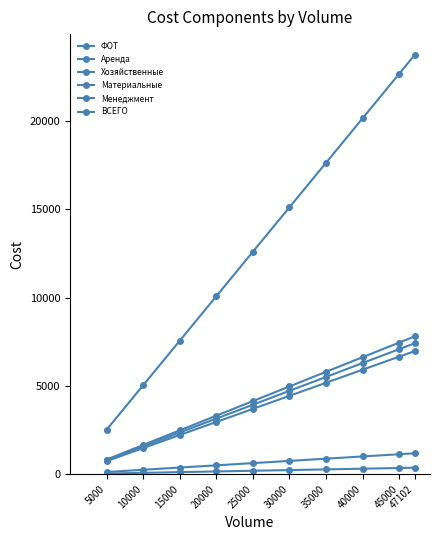

What is the difference between the second highest and second lowest values in the Менеджмент series?

5795.8